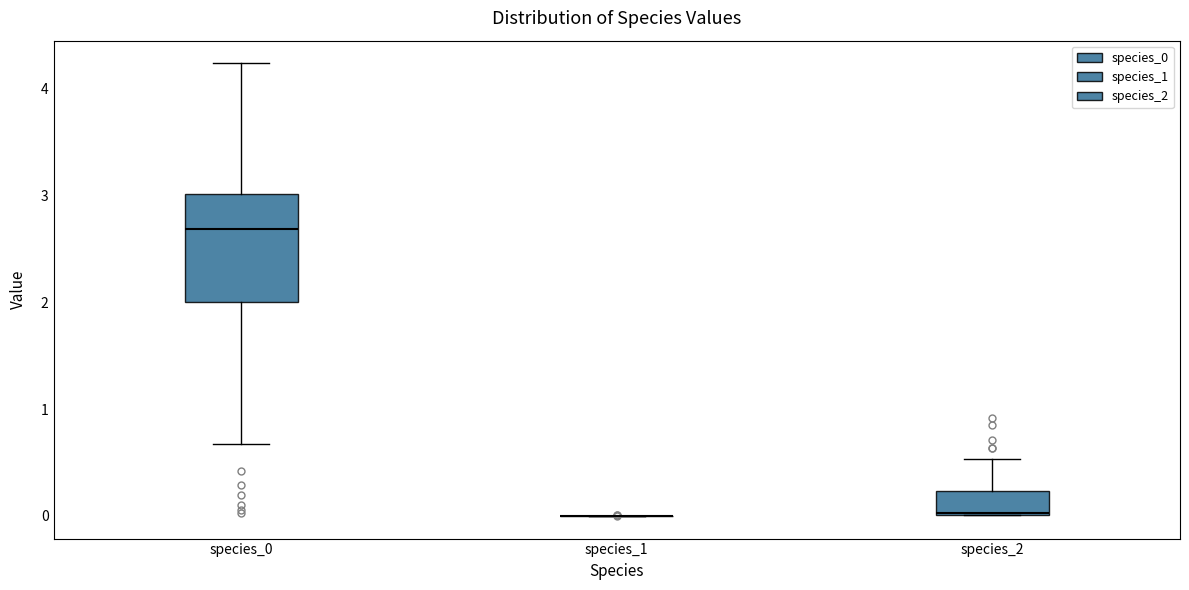

Reading left to right, read every box against the y-axis: the position of its median line, the range the box covers, and the ends of its whiskers. The values are not printed on the chart, so give them approximately, as read against the axis.

species_0: median 2.7, box 2.0 to 3.0, whiskers 0.7 to 4.2
species_1: box collapsed to a line at 0.0, whiskers 0.0 to 0.0
species_2: median 0.0, box 0.0 to 0.2, whiskers 0.0 to 0.5